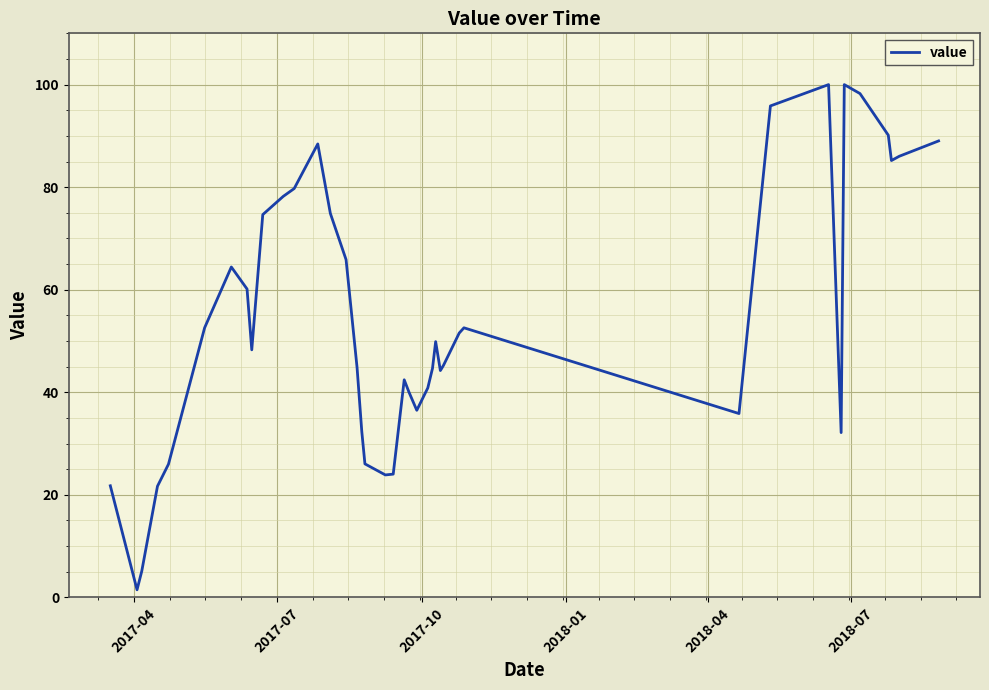

What is the difference between the maximum and minimum values?

98.5